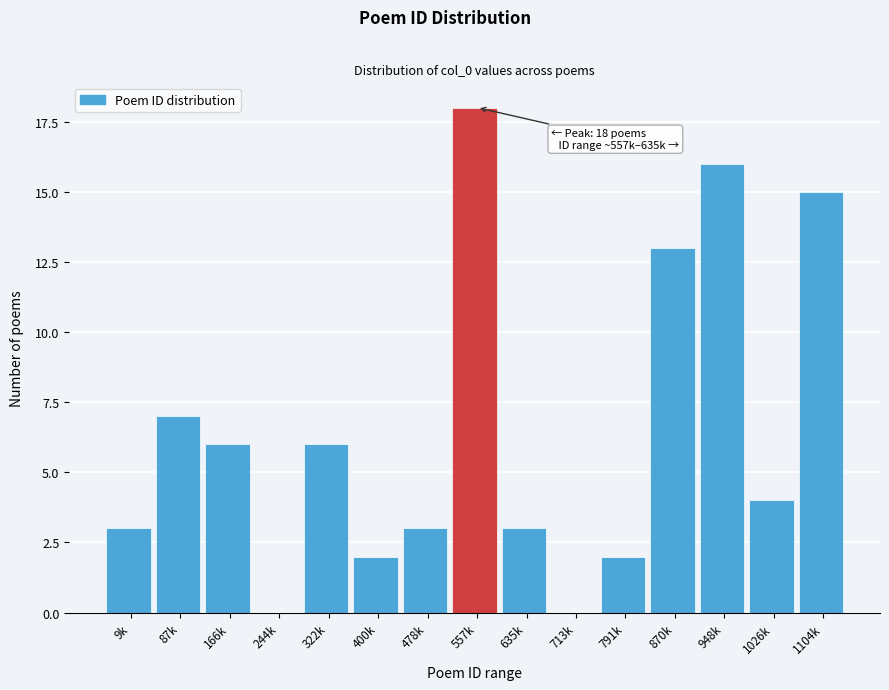

Reading right to left, extract all data points from this chart.

1104k=15	1026k=4	948k=16	870k=13	791k=2	713k=0	635k=3	557k=18	478k=3	400k=2	322k=6	244k=0	166k=6	87k=7	9k=3